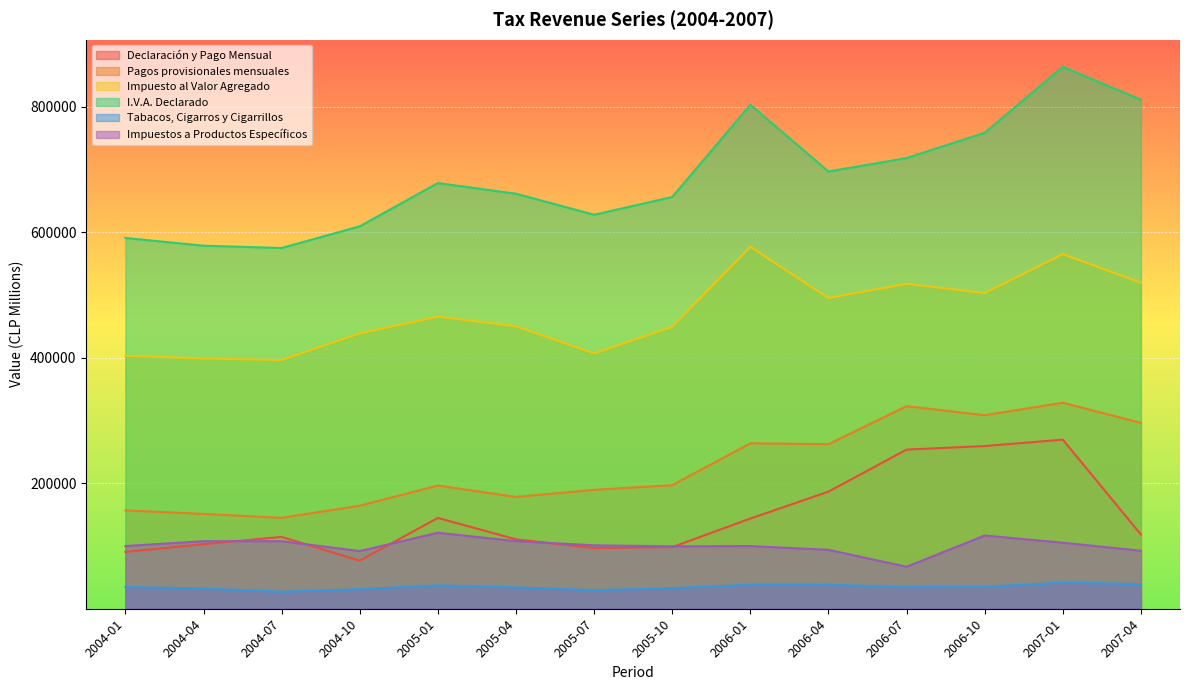

The value of Tabacos, Cigarros y Cigarrillos at 2004-04 is 50178. True or false?

False